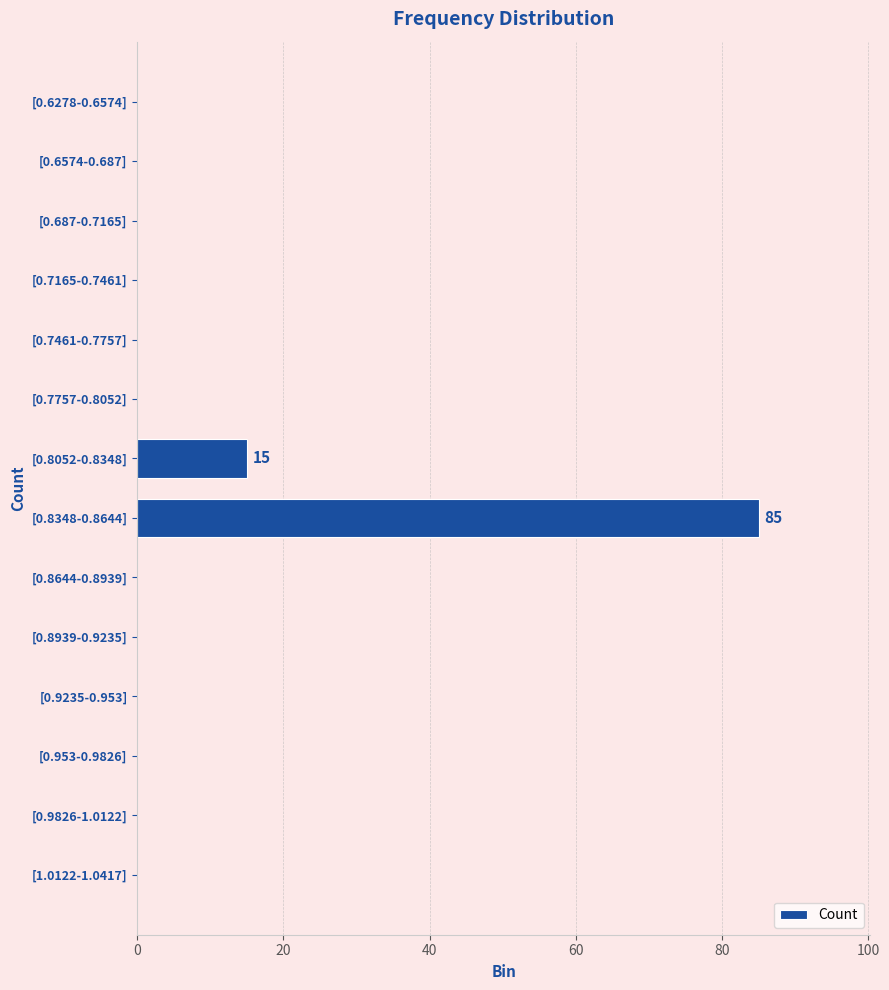

What is the sum of all values?

100